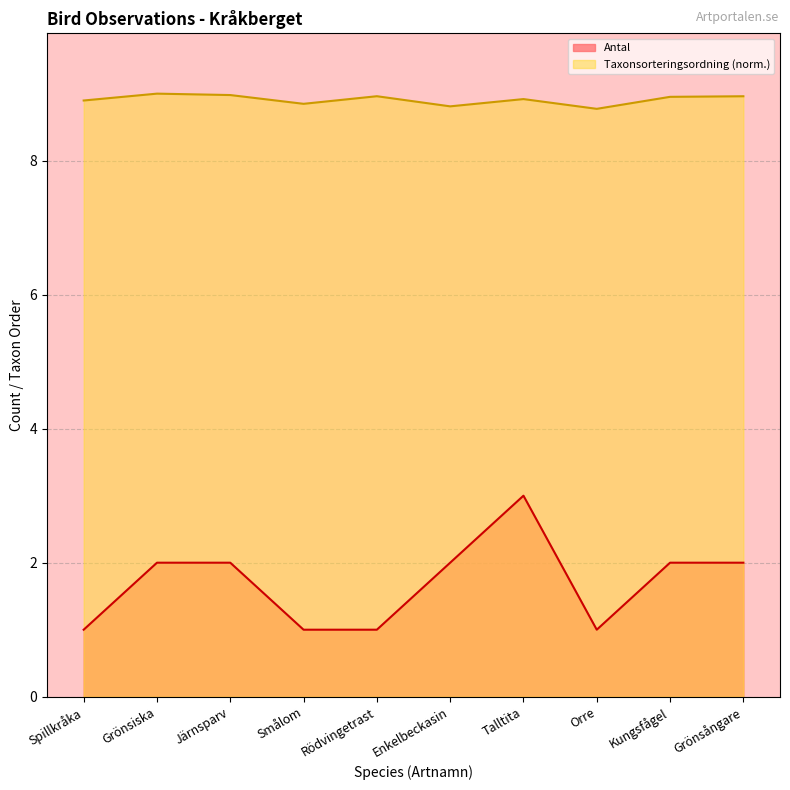

What is the difference between the maximum and minimum values in the Taxonsorteringsordning series?

0.2